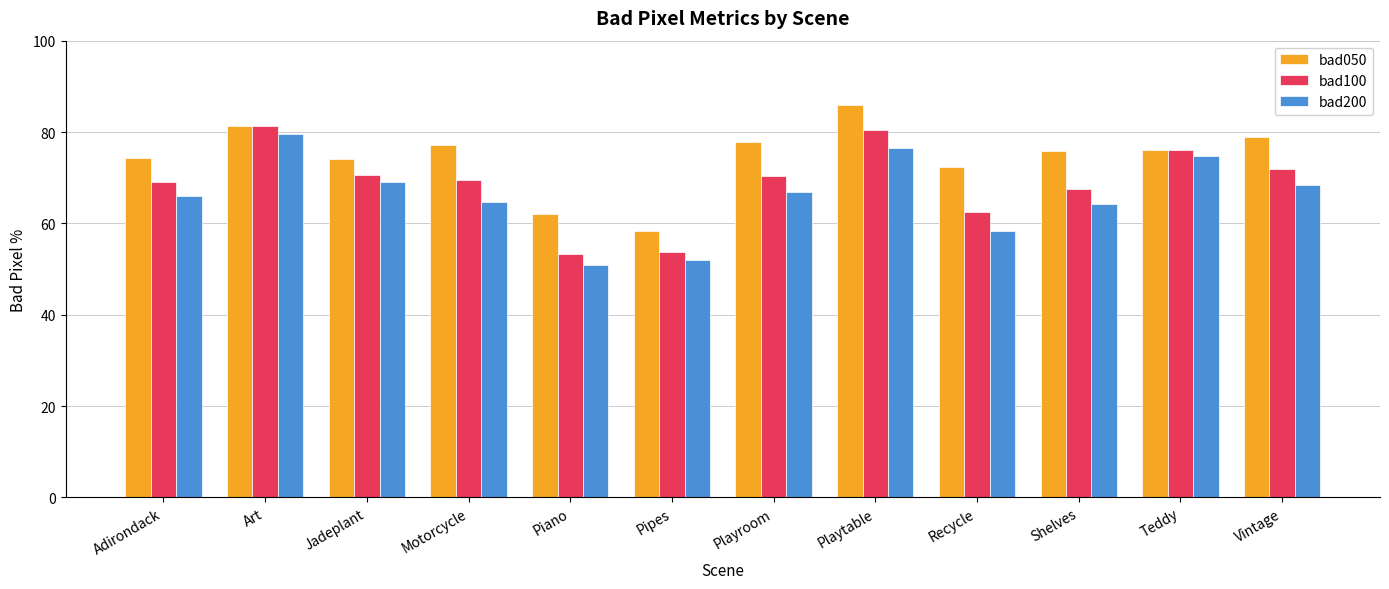

Where is bad050 nearest to the value 72?

Recycle